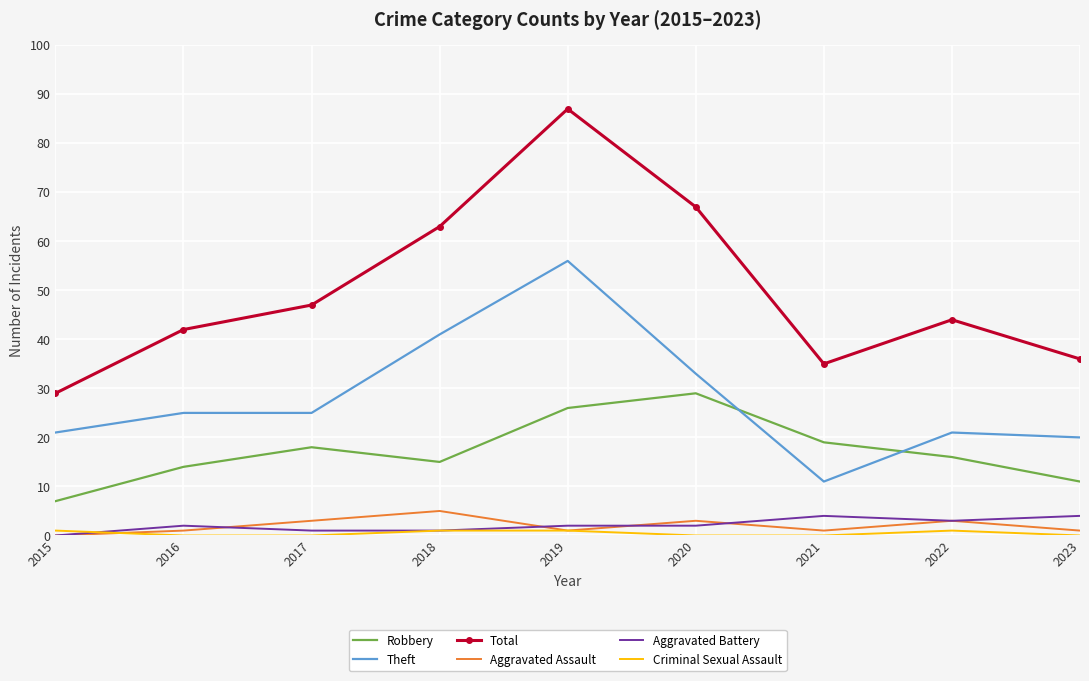

True or false: Total has a value of 47 at 2017.

True